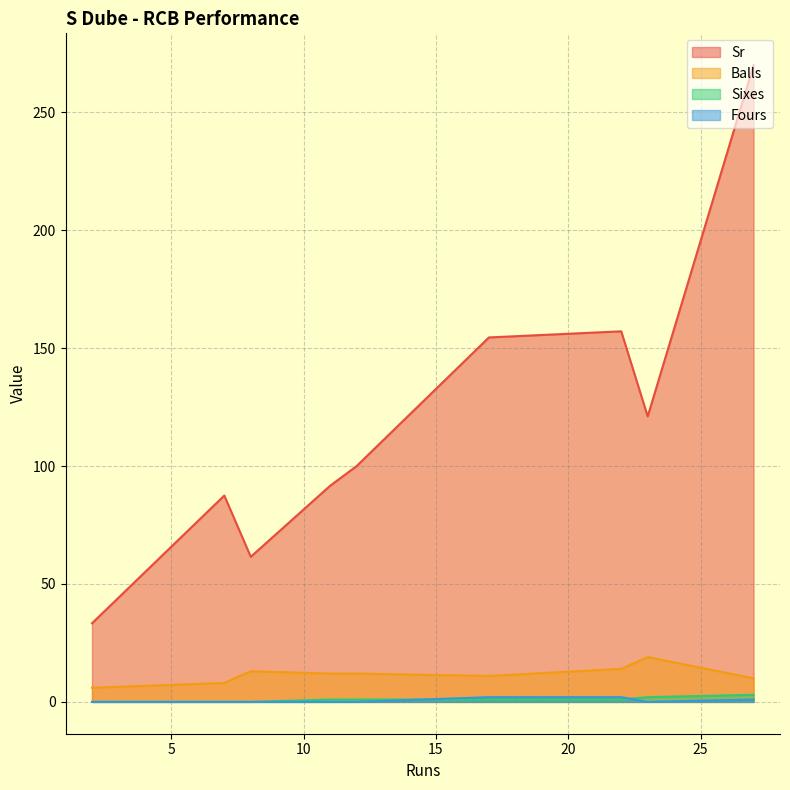

What is the sum of the Sixes values at 23 and 2?

2.0